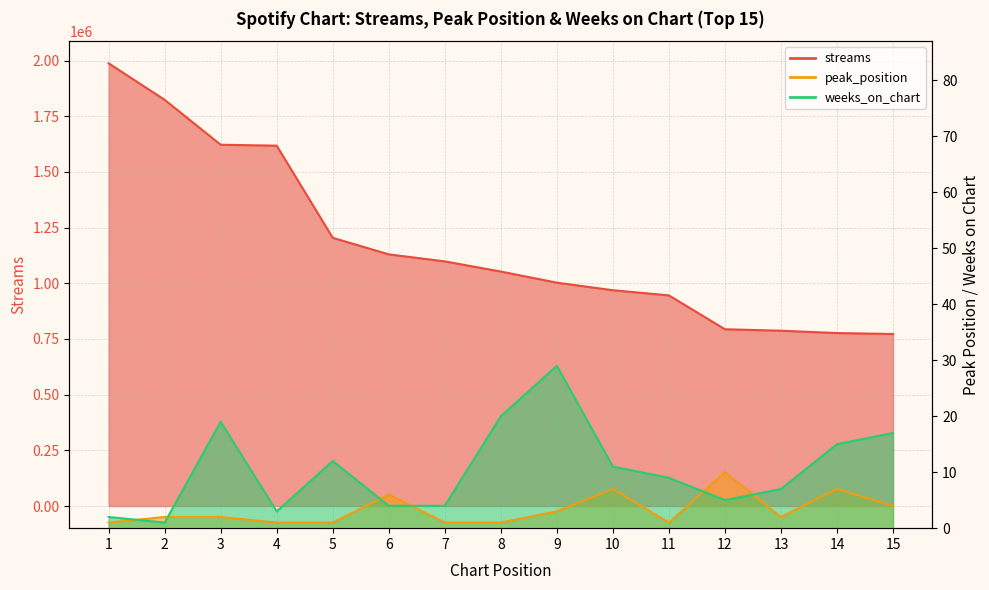

Count the peak_position values in the range 1 to 6.

12